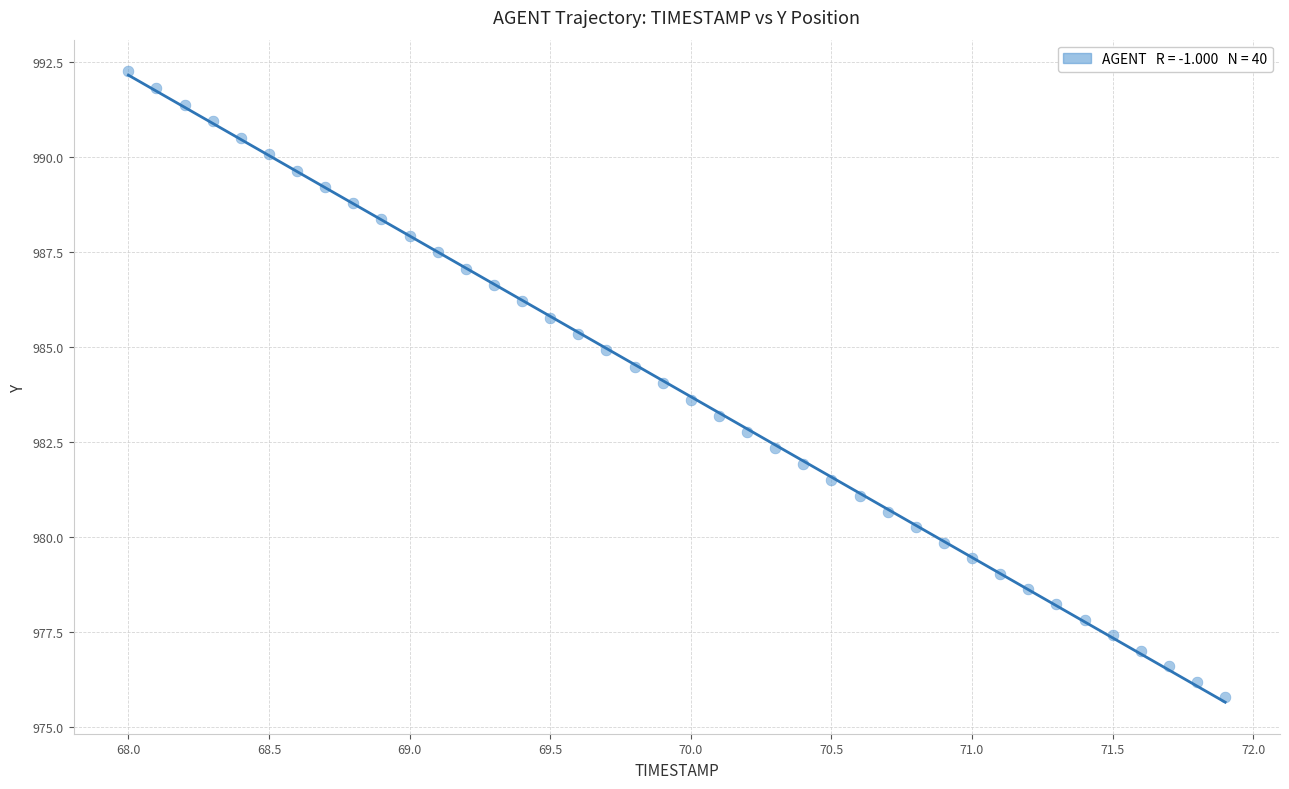

What is the range of X values (max minus min)?

3.9